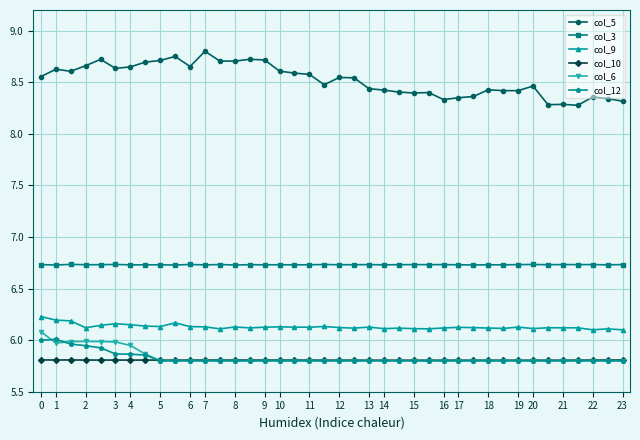

True or false: col_3 and col_6 cross at least once.

False